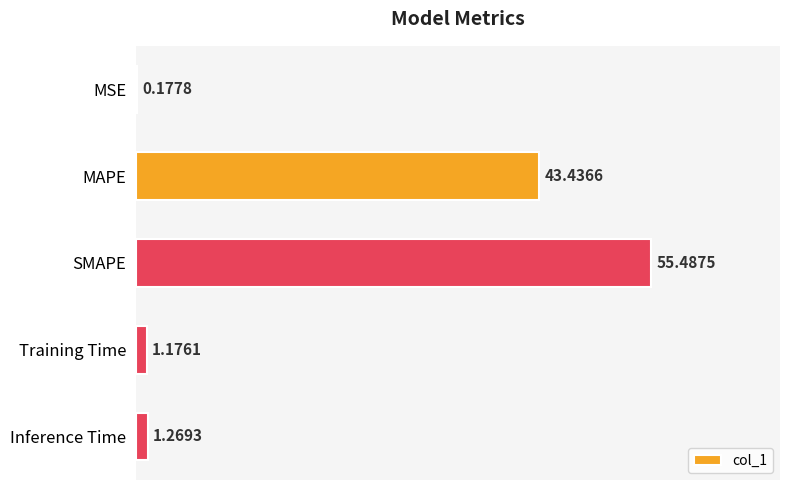

What is the change in value from SMAPE to Inference Time?

-54.2